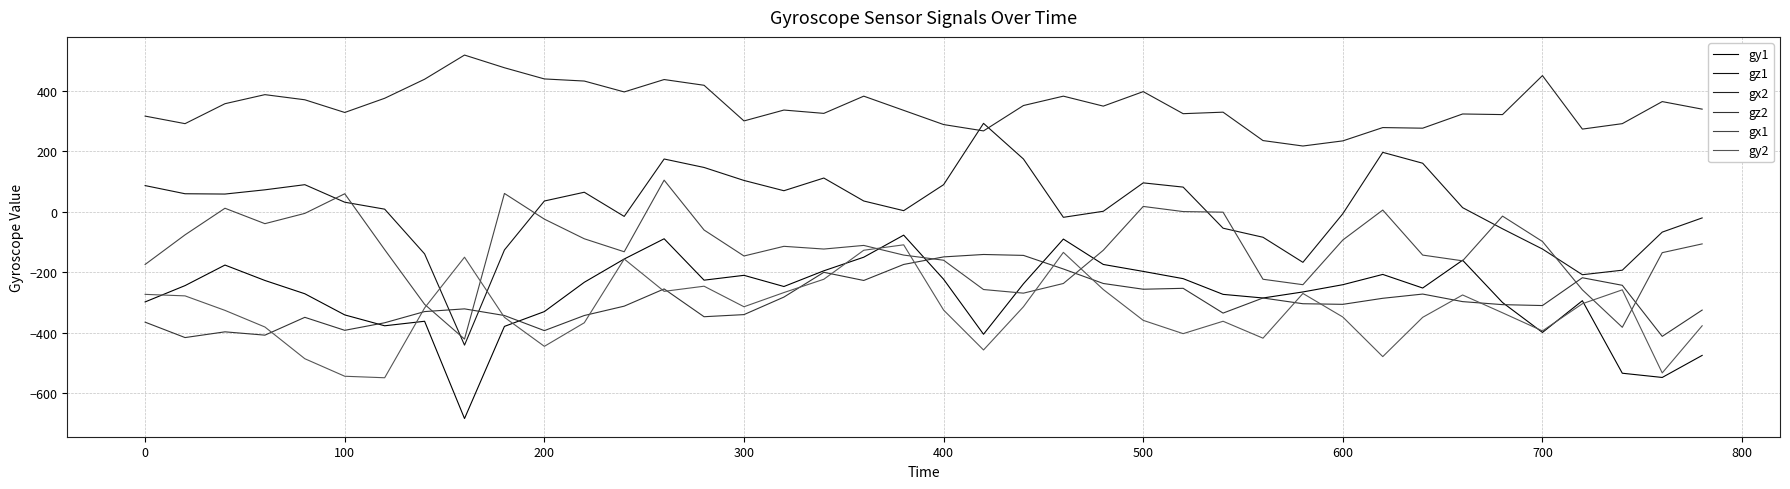

At which category does gx2 reach its first local peak?

200